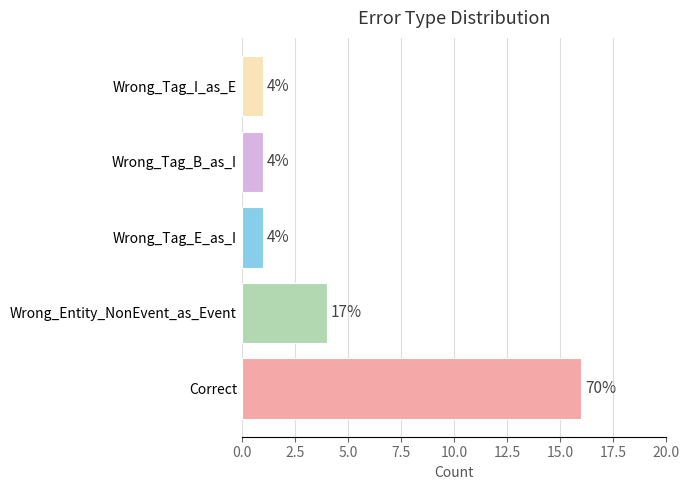

What is the ratio of the value at Wrong_Tag_E_as_I to the value at Wrong_Tag_I_as_E?

1.0